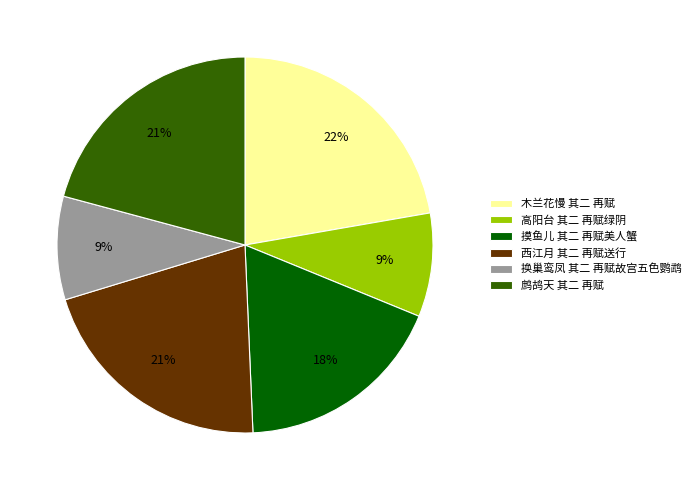

What is the largest slice in the pie chart?

木兰花慢 其二 再赋